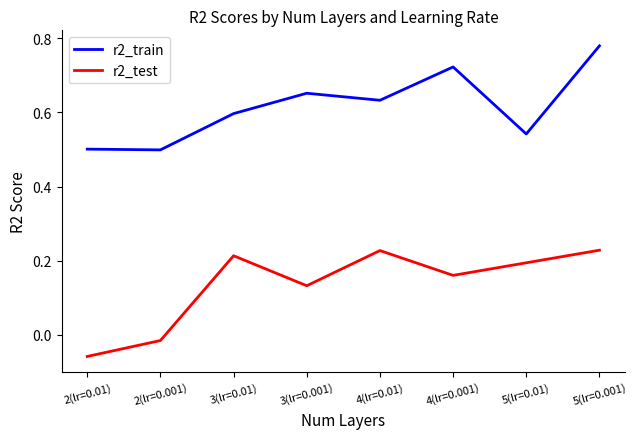

List the series in order of their overall mean, highest first.

r2_train, r2_test